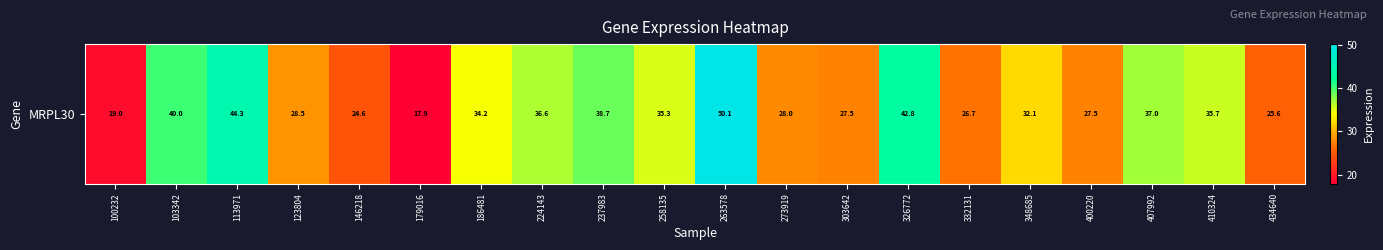

What is the average value?

32.6